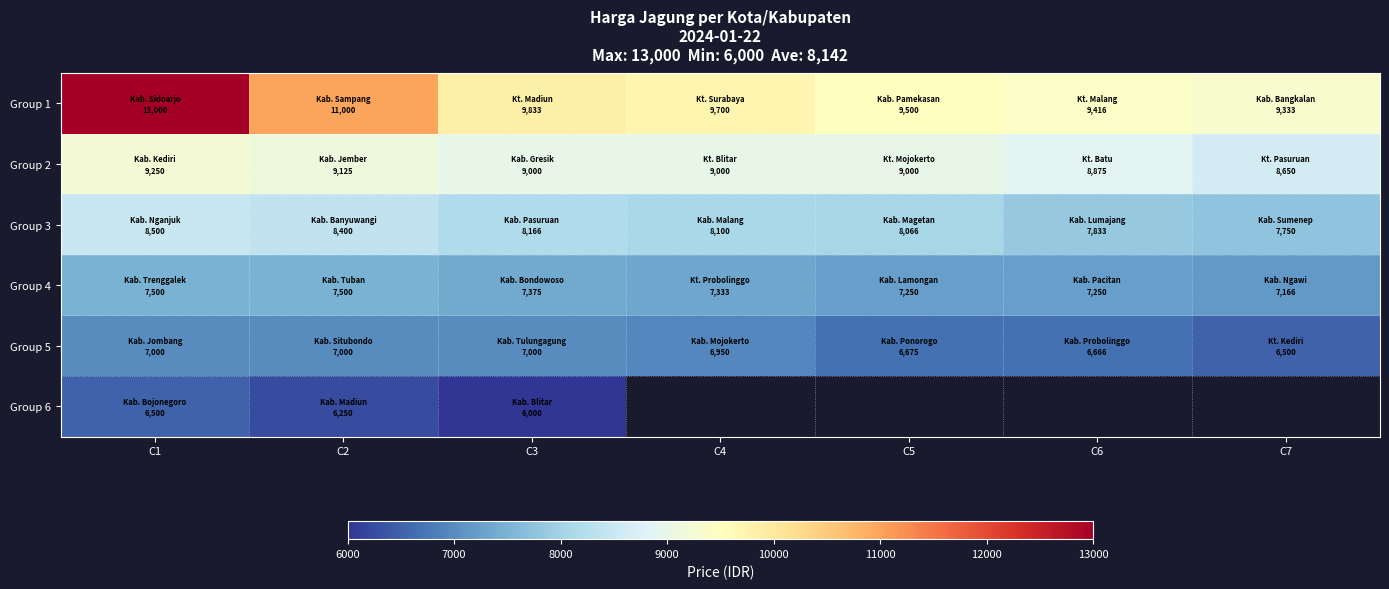

At which category does the chart reach its minimum across all series?

C3